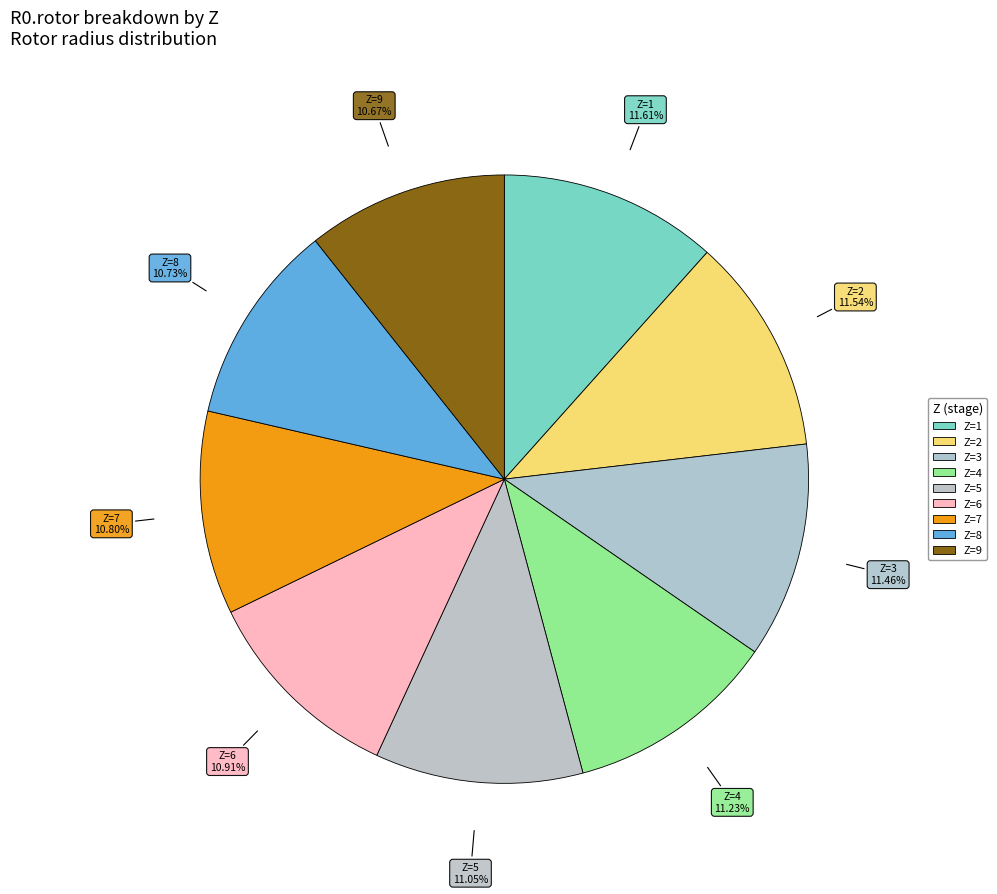

How many segments does this pie chart have?

9